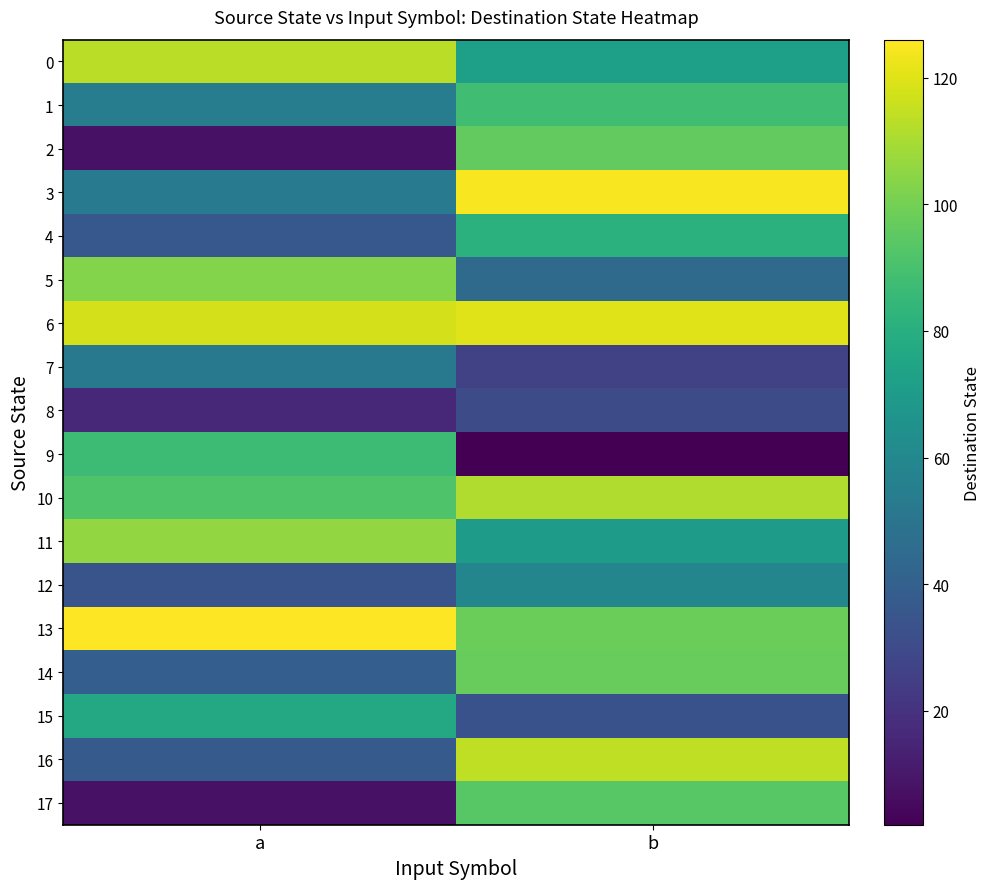

What is the difference between the highest and lowest values at a?

118